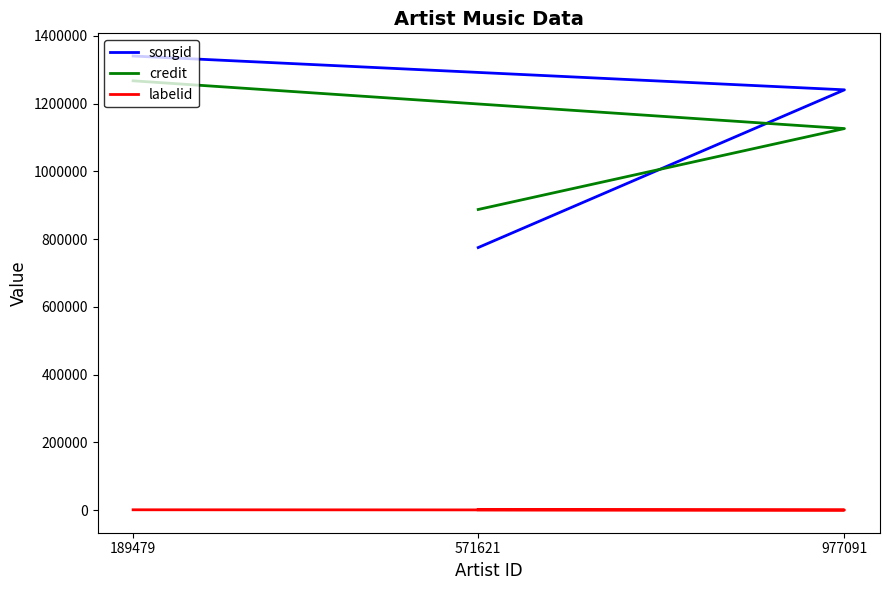

Does the chart display data point markers on the line(s)?

No